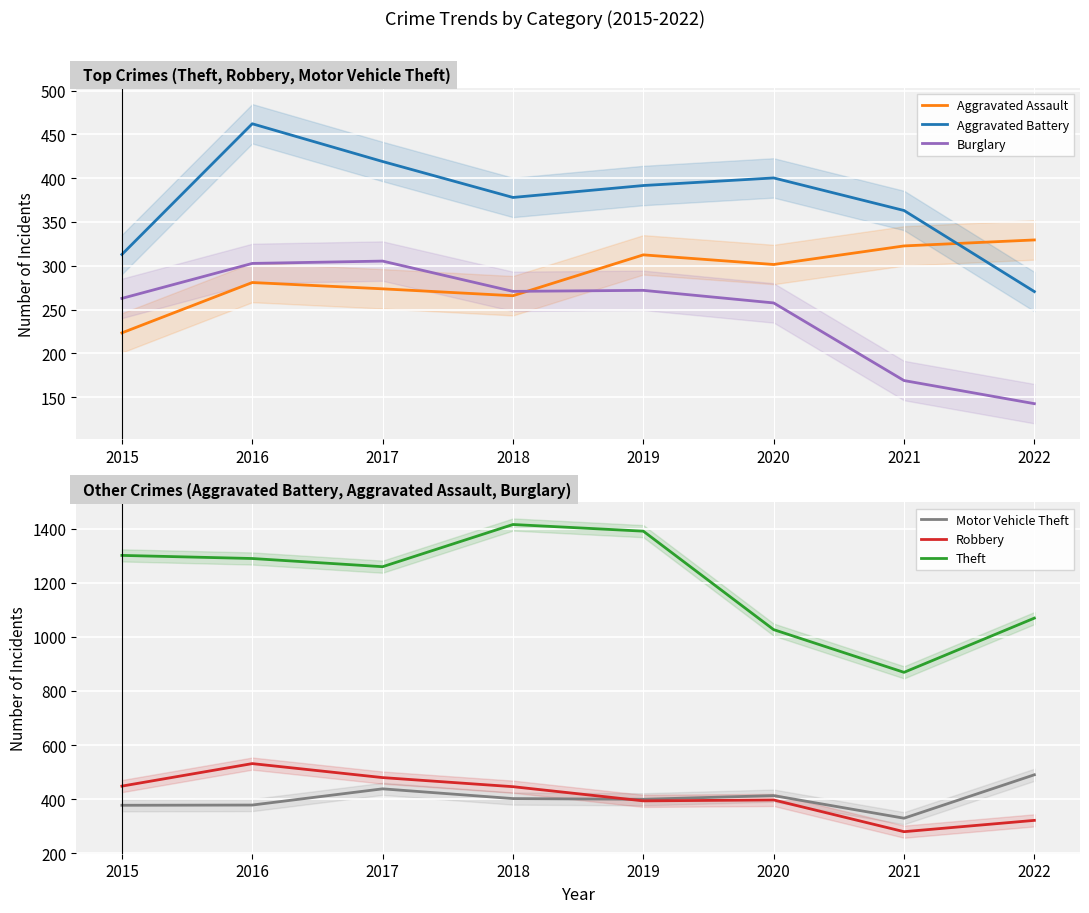

Where is the first local minimum for Theft?

2017